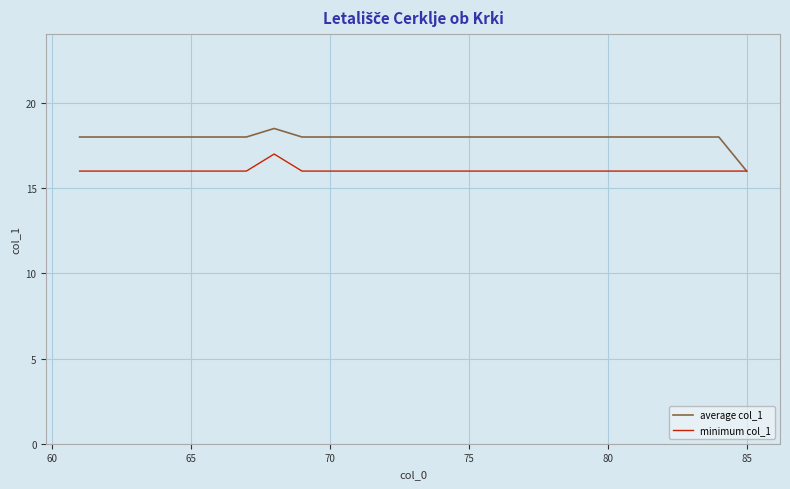

In minimum col_1, how many points are higher than both neighbors (excluding endpoints)?

1